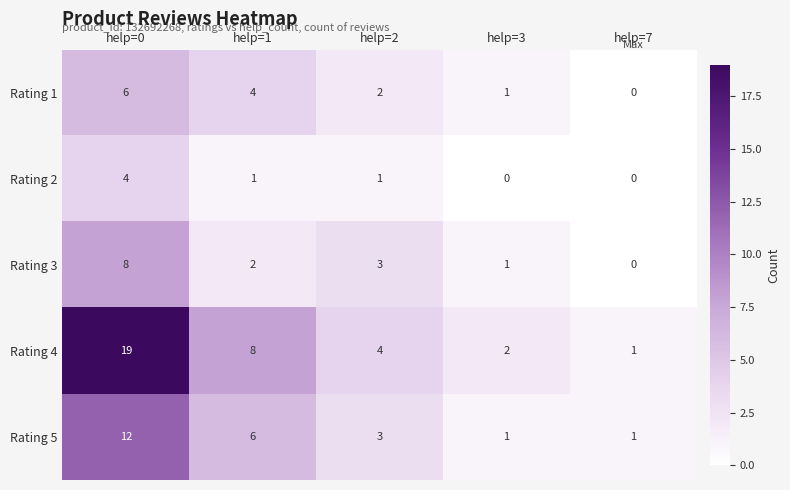

Where does the Rating 1 series first go above 2?

help=0